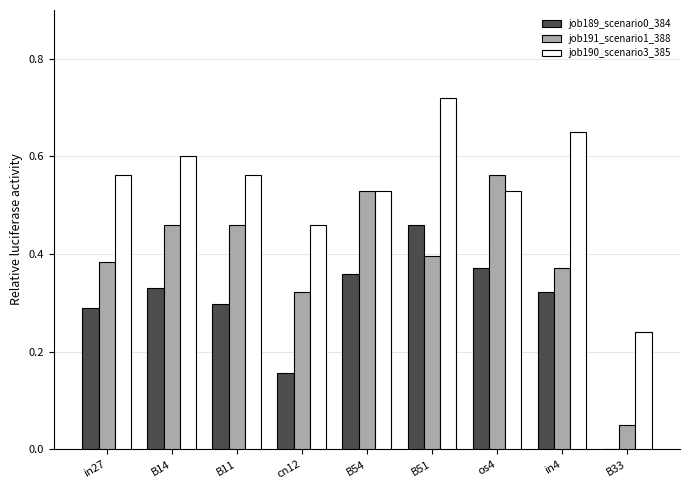

How many job190_scenario3_385 values are between 0 and 1?

9